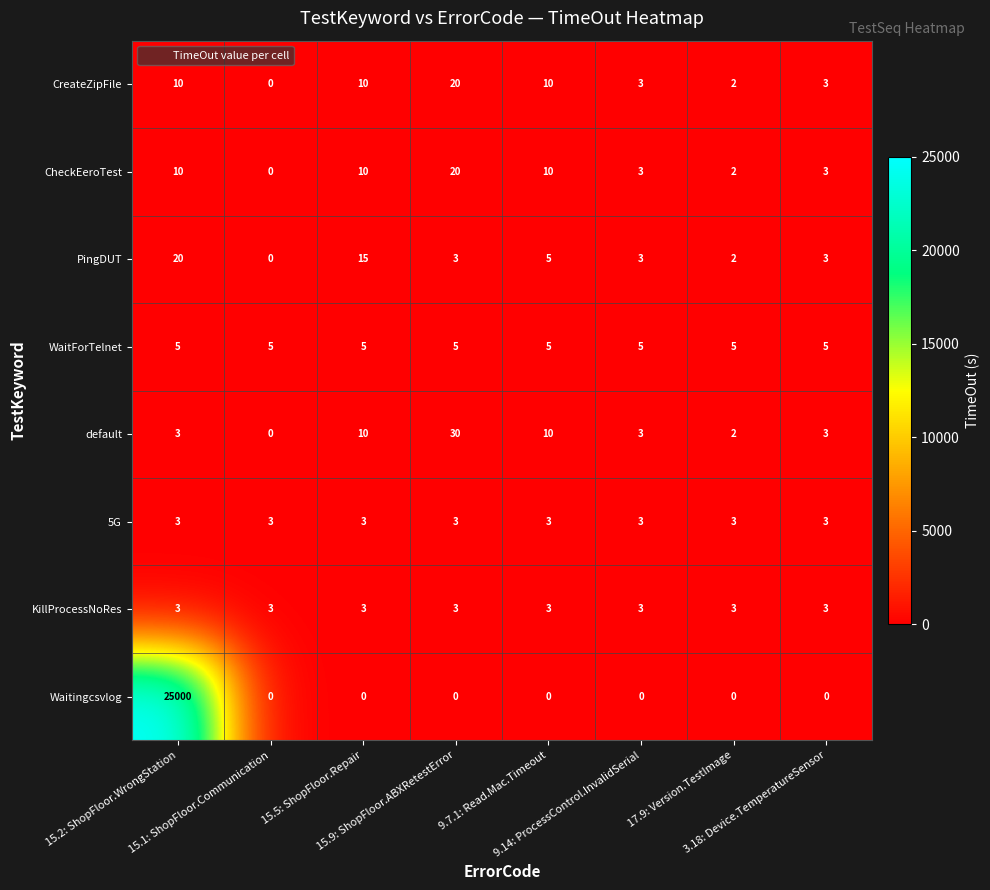

Which series changed the most between 15.2: ShopFloor.WrongStation and 9.7.1: Read.Mac.Timeout?

Waitingcsvlog